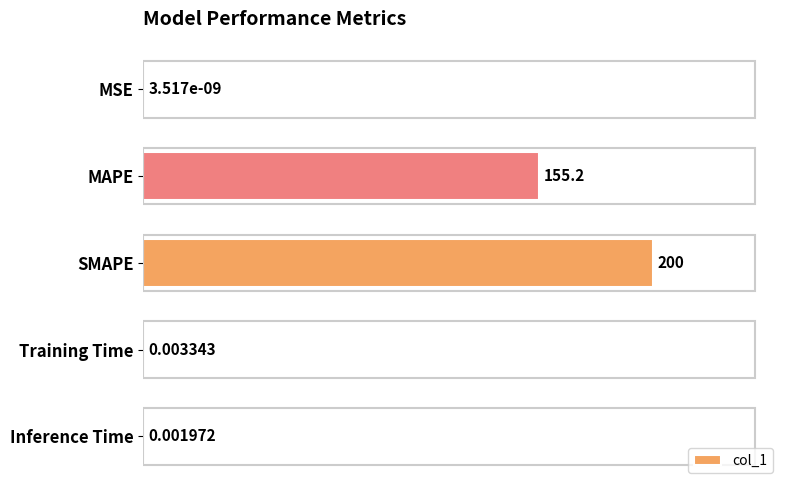

Which category has the highest value across all series?

SMAPE